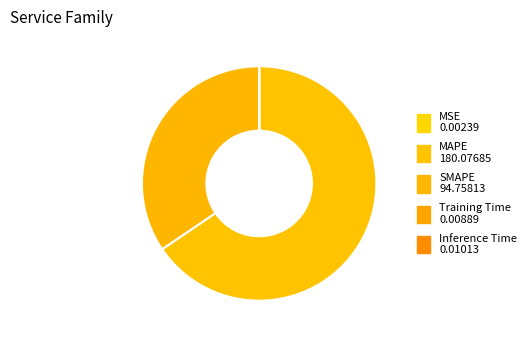

Is it true that SMAPE is 34% of the pie?

True